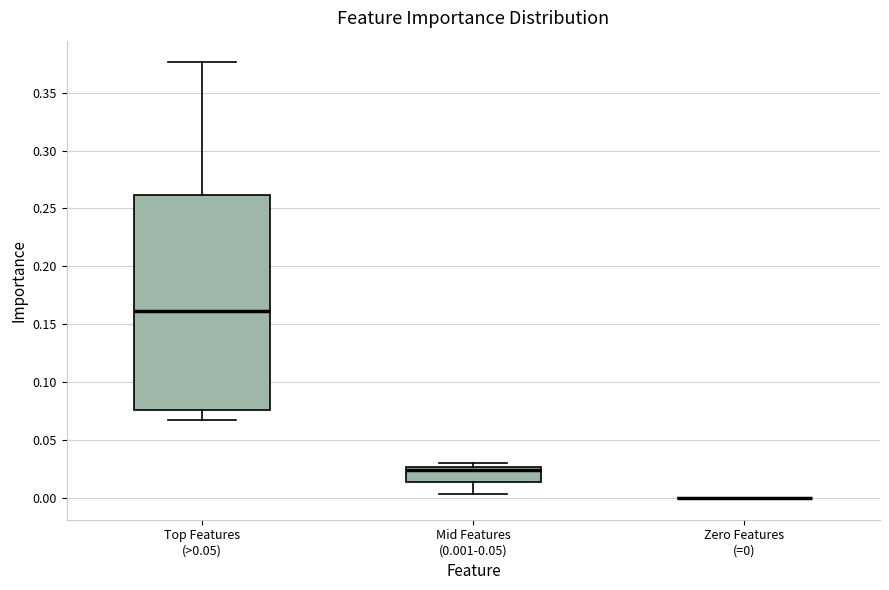

Reading left to right, read every box against the y-axis: the position of its median line, the range the box covers, and the ends of its whiskers. The values are not printed on the chart, so give them approximately, as read against the axis.

Top Features (>0.05): median 0.160, box 0.075 to 0.260, whiskers 0.070 to 0.375
Mid Features (0.001-0.05): median 0.025 (just below the box's upper edge), box 0.015 to 0.025, whiskers 0.005 to 0.030
Zero Features (=0): box collapsed to a line at 0.000, whiskers 0.000 to 0.000